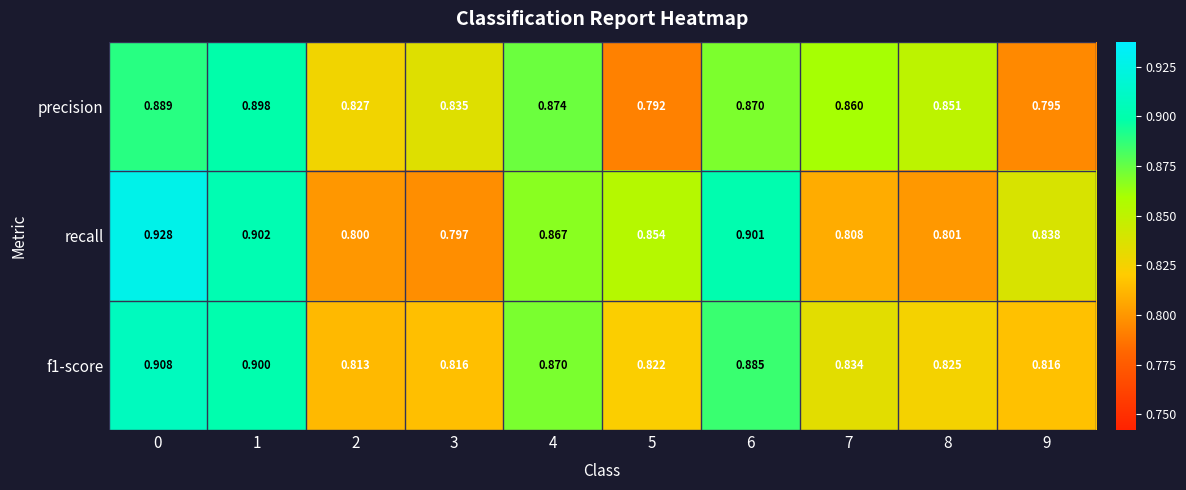

Which series changed the most between 0 and 9?

precision